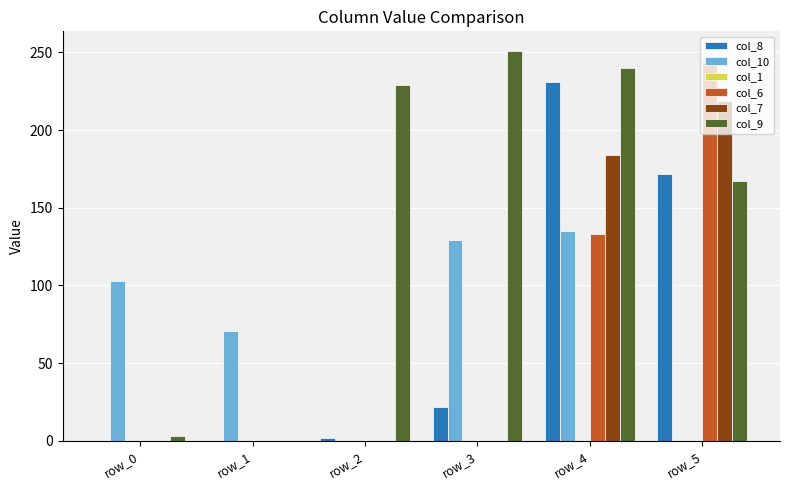

At which label is col_6 closest to 122?

row_4